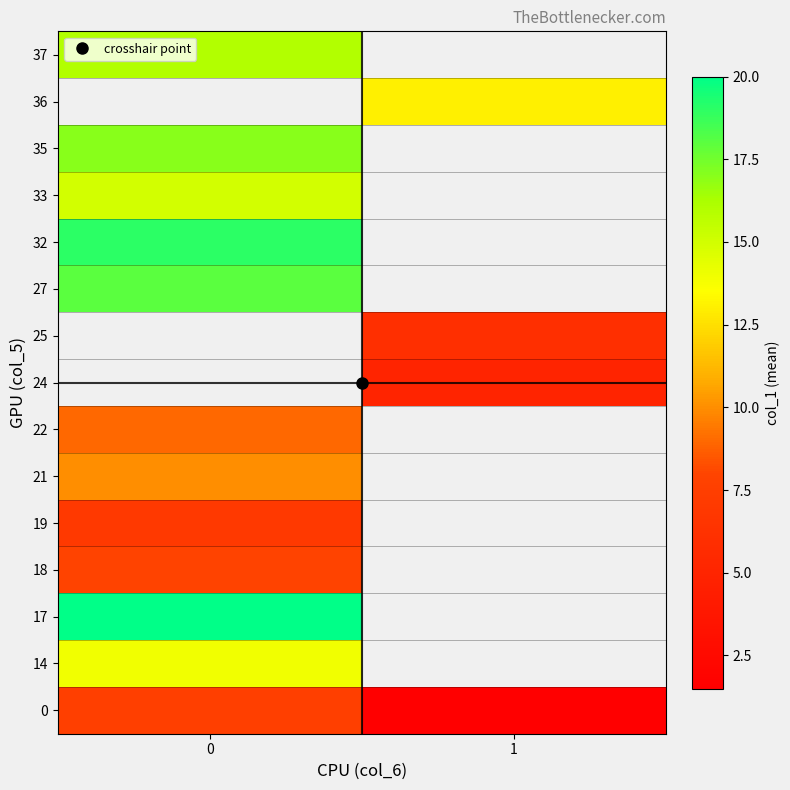

At how many categories does at least one series exceed 14?

1